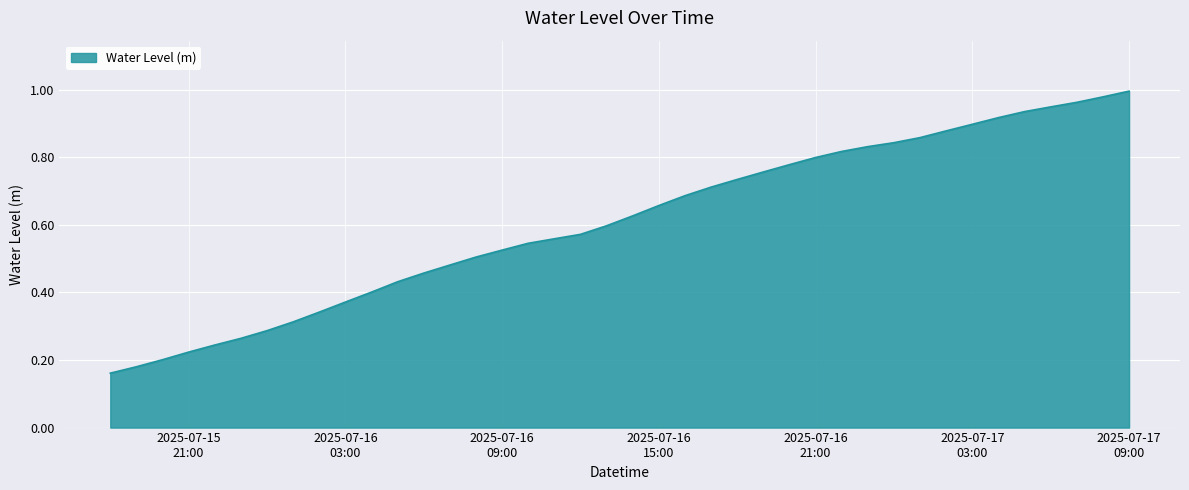

Reading left to right, list all the values displayed in this chart.

0.2	0.2	0.2	0.2	0.2	0.3	0.3	0.3	0.3	0.4	0.4	0.4	0.5	0.5	0.5	0.5	0.5	0.6	0.6	0.6	0.6	0.7	0.7	0.7	0.7	0.8	0.8	0.8	0.8	0.8	0.8	0.9	0.9	0.9	0.9	0.9	0.9	1.0	1.0	1.0